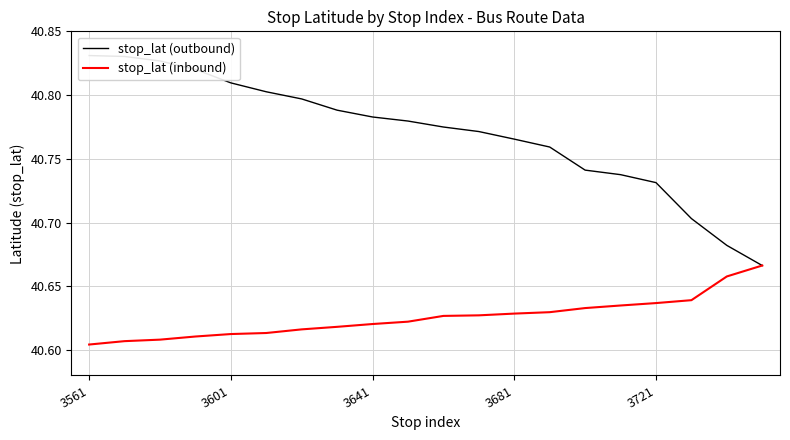

How many lines are shown in the chart?

2